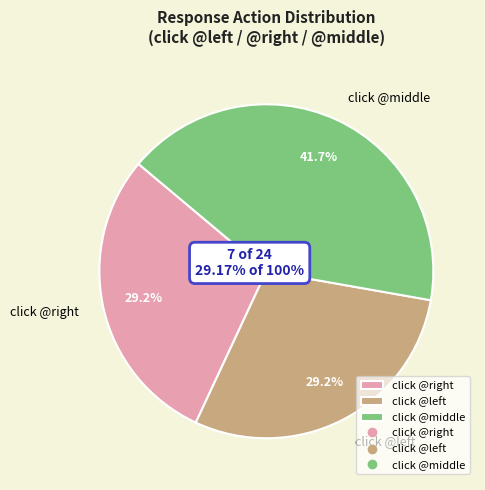

Which slice is the largest?

click @middle